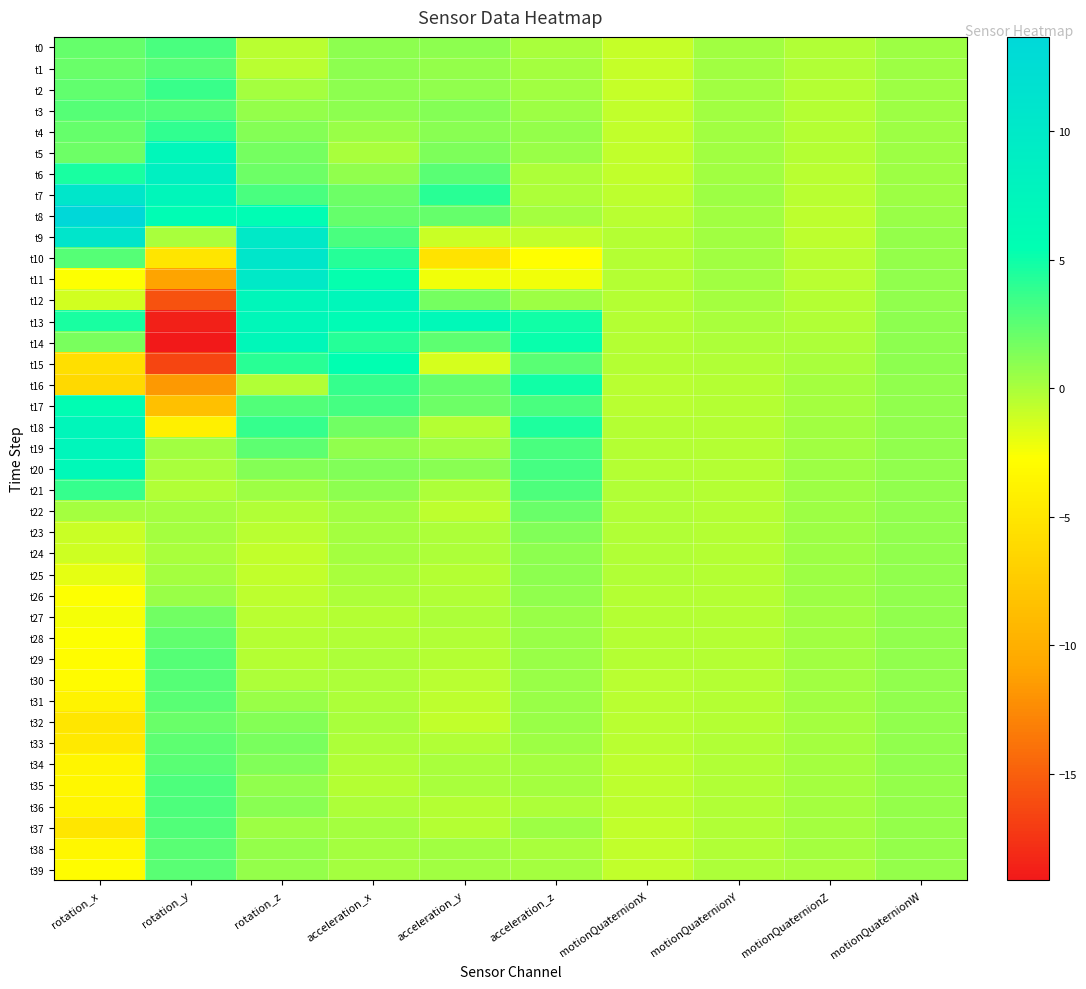

Which series has the widest spread of values?

t14